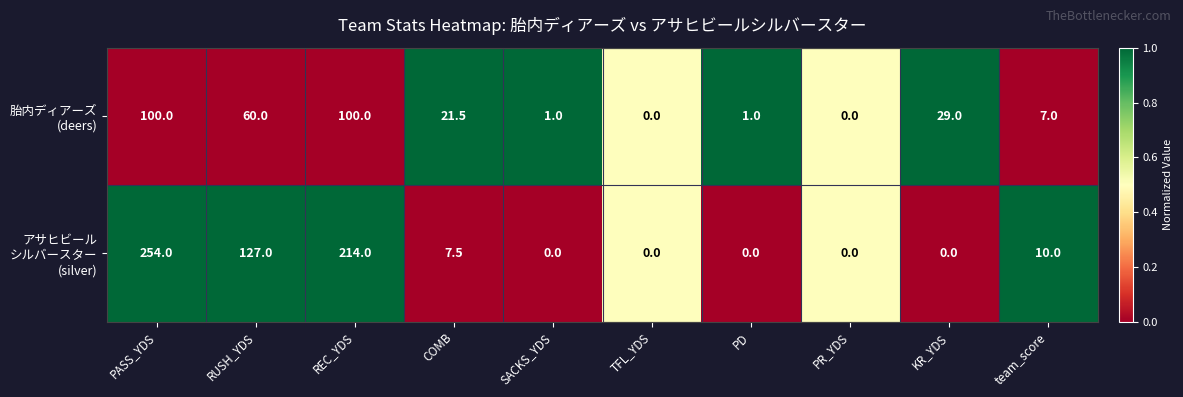

At which category is the sum across all series the highest?

PASS_YDS